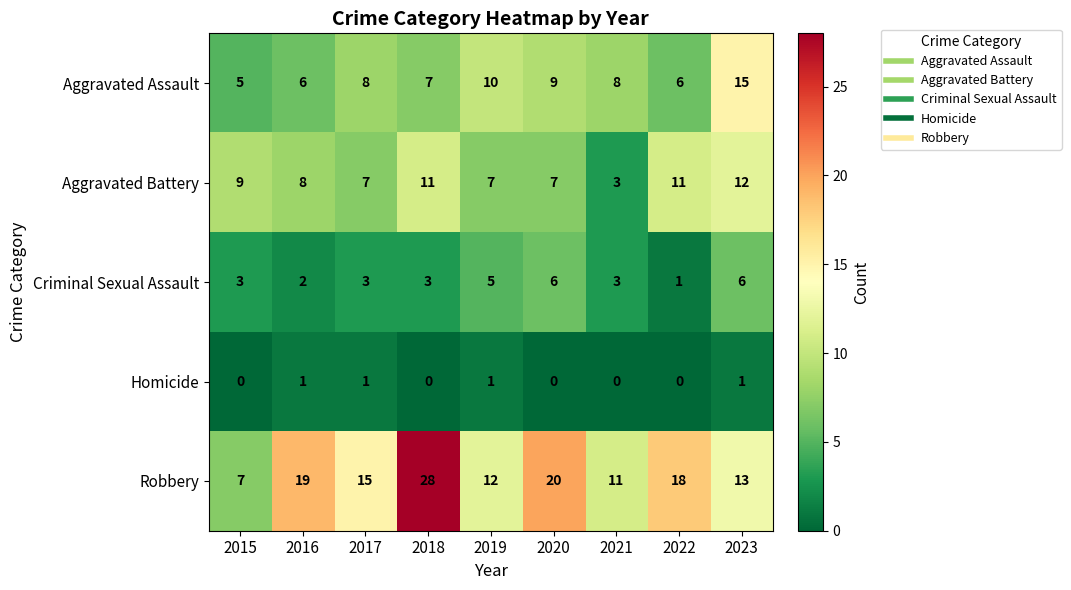

At which category is the sum across all series the highest?

2018